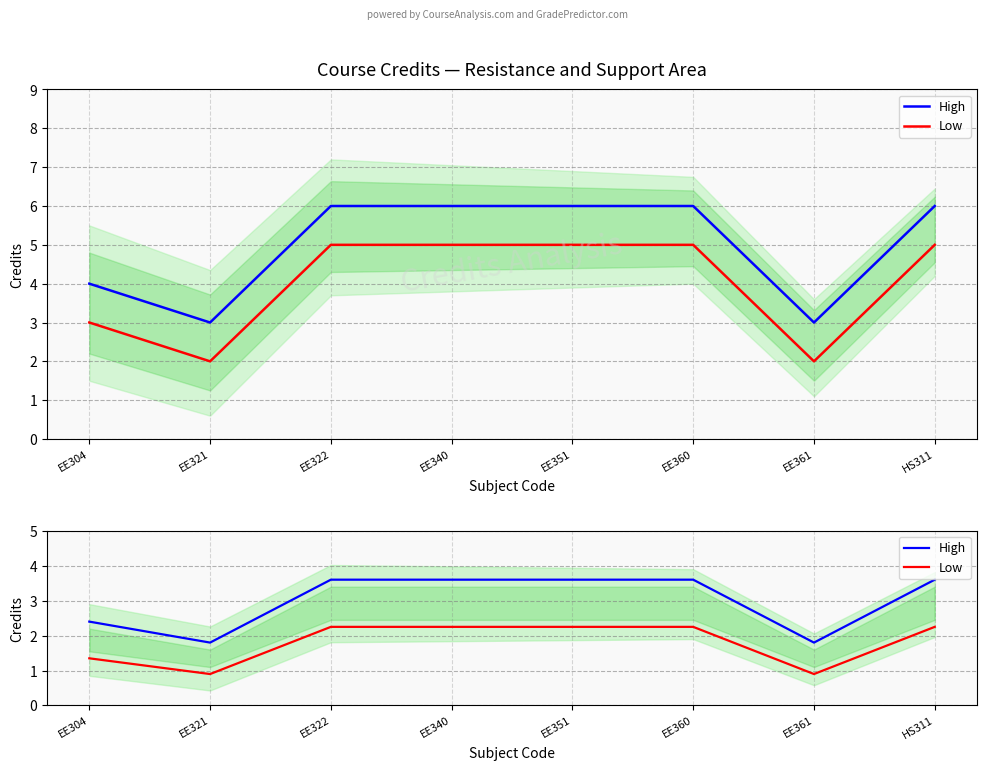

How many series are shown in this chart?

2